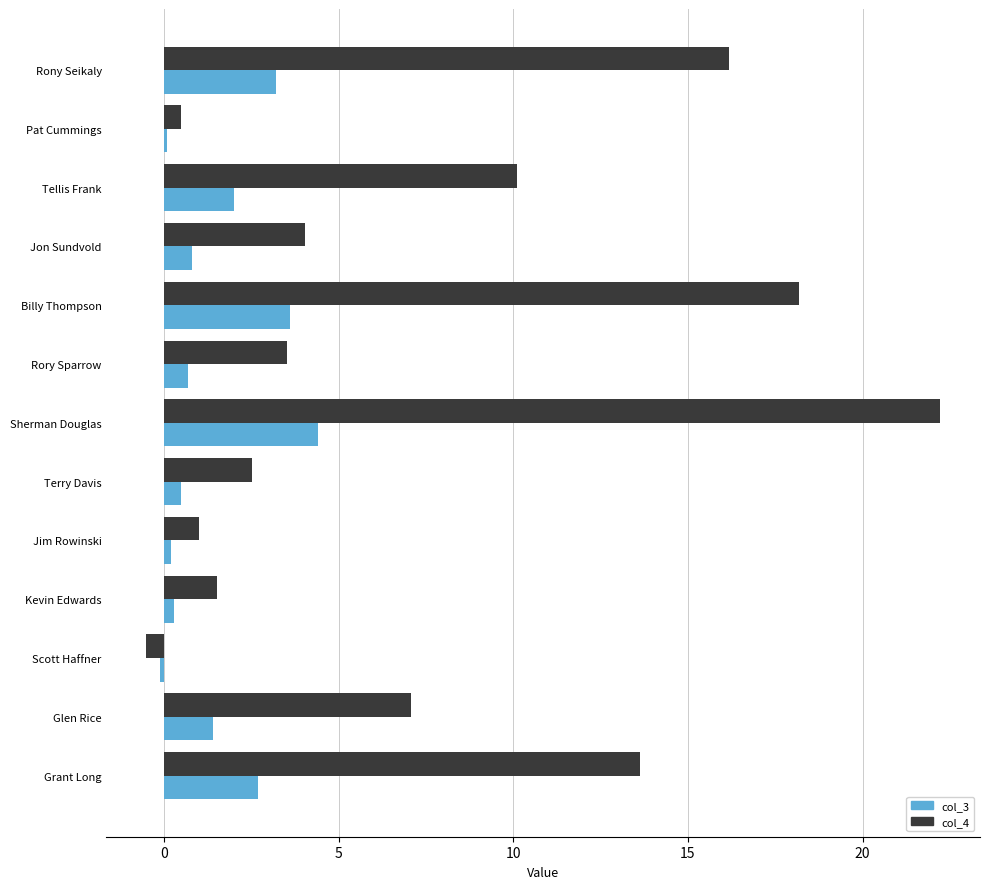

Which series has the largest range (max minus min)?

col_4